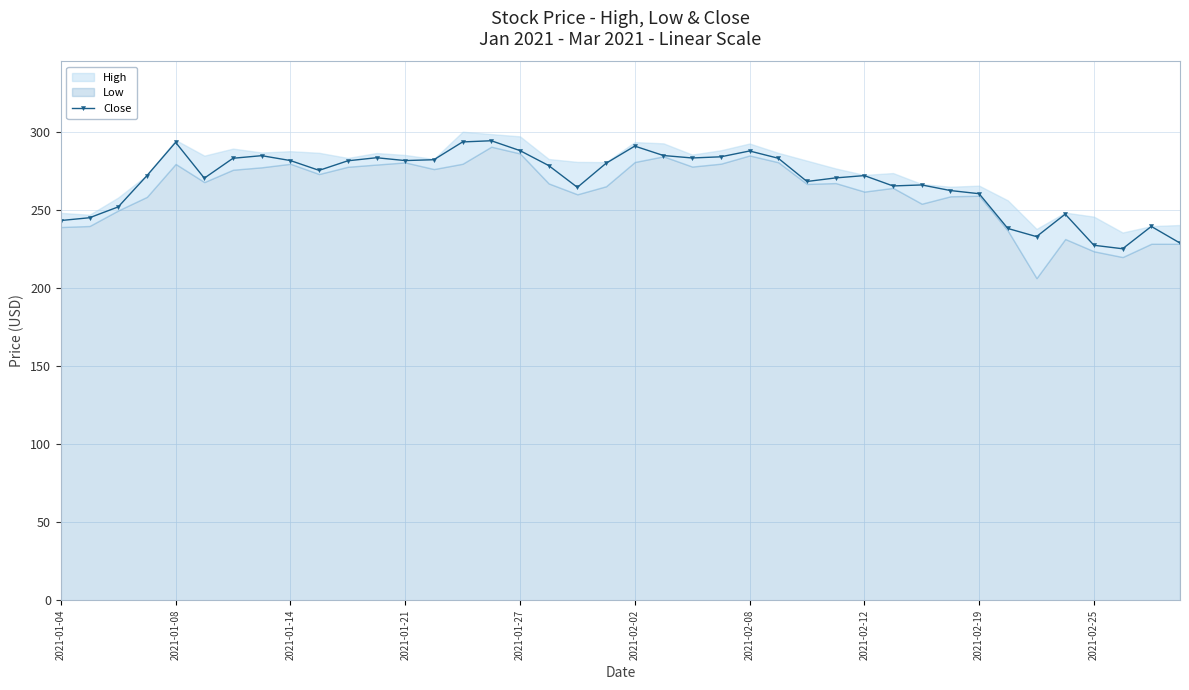

What is the highest value of the Close series?

294.4